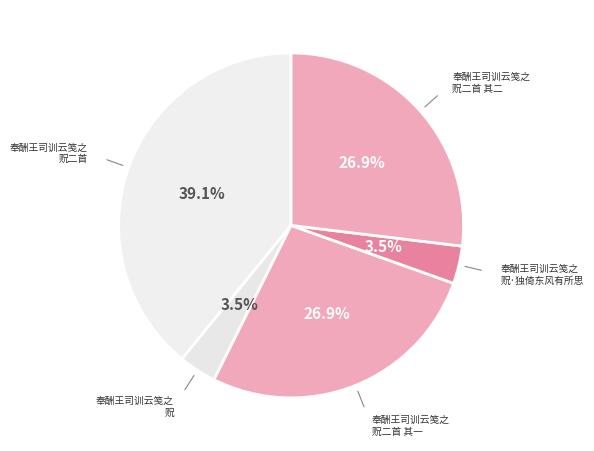

How many segments does this pie chart have?

5